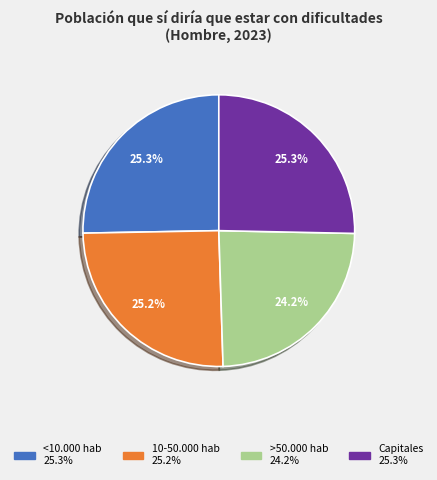

The 10-50.000 hab slice represents 11% of the pie. True or false?

False